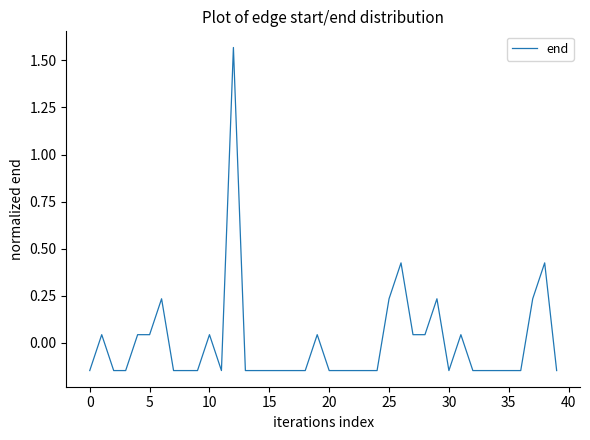

What is the difference between the maximum and minimum values?

1.7